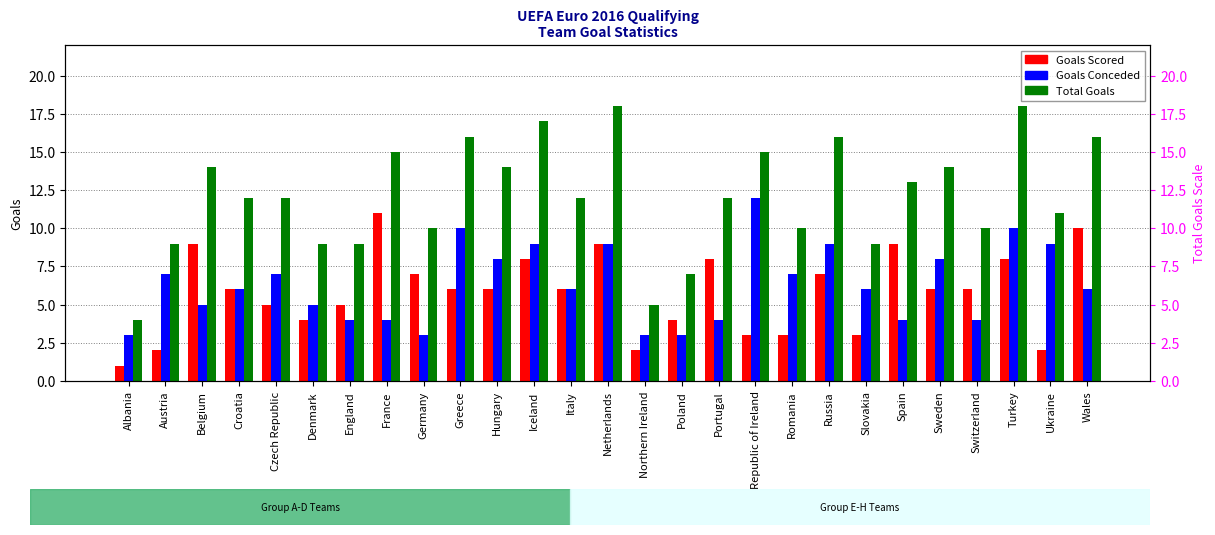

Read the Goals Conceded value at Ukraine.

9